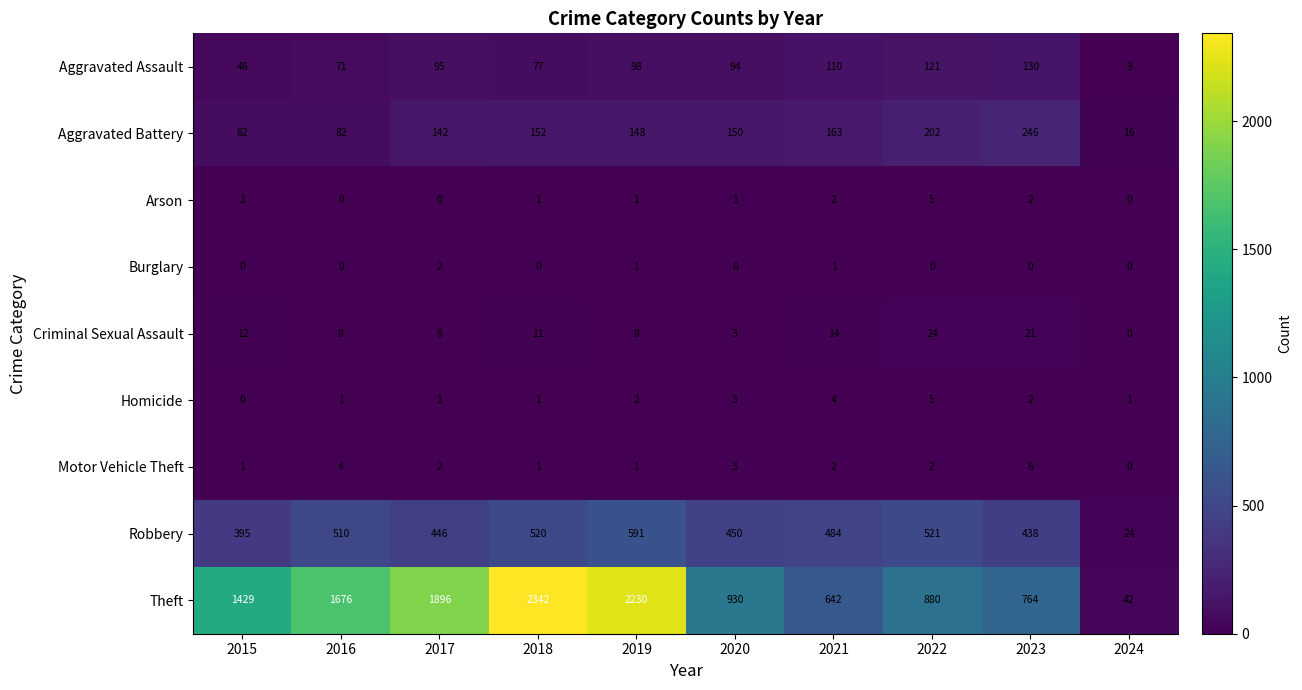

Which series has the largest range (max minus min)?

Theft